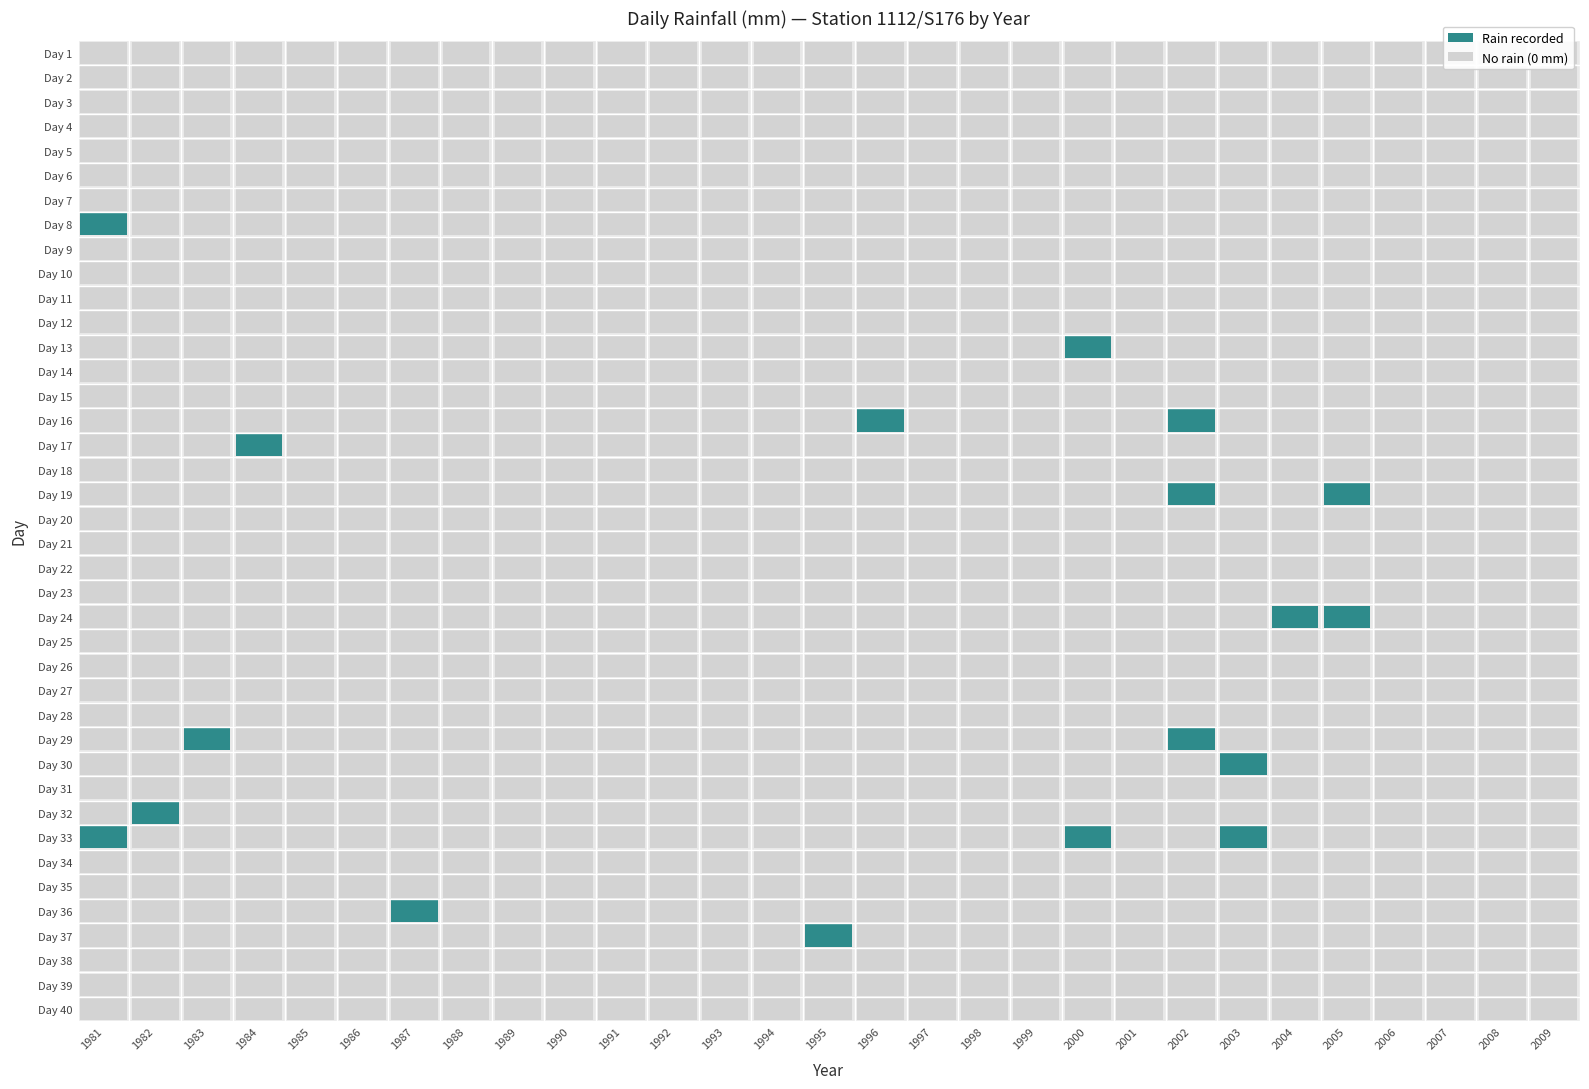

Which has a higher value, Day 27 or Day 25?

Day 27